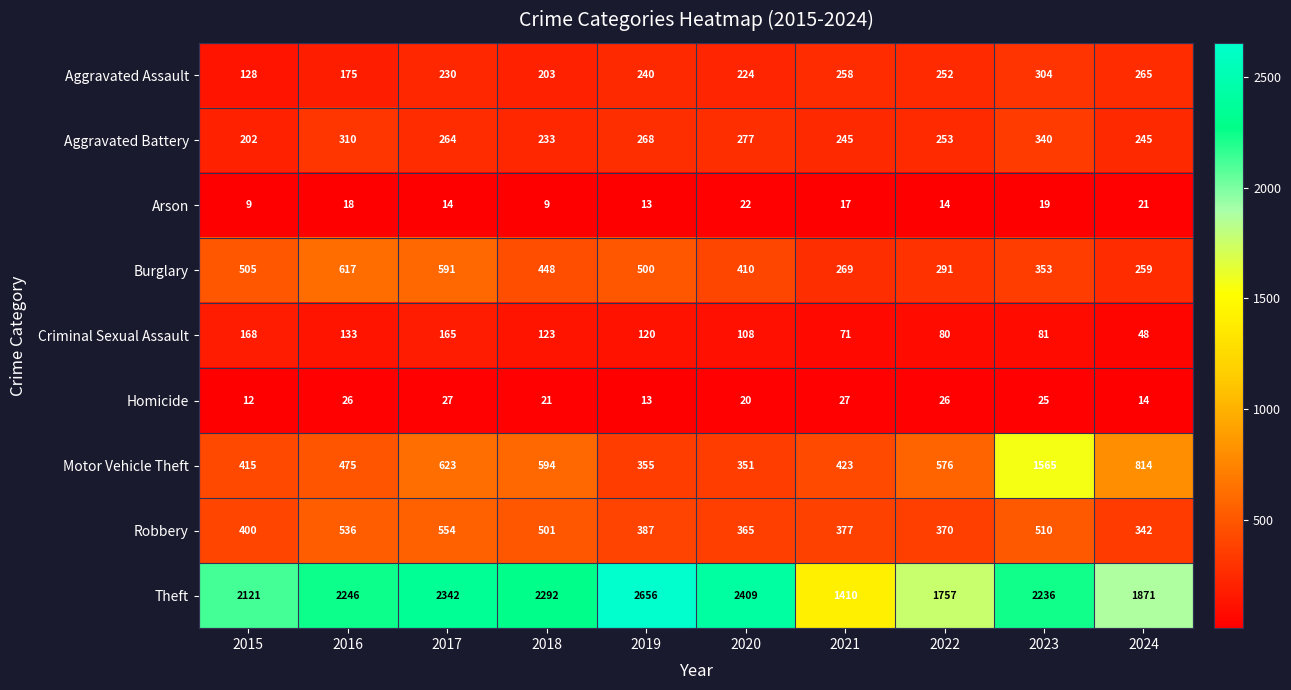

What is the minimum value for Aggravated Assault?

128